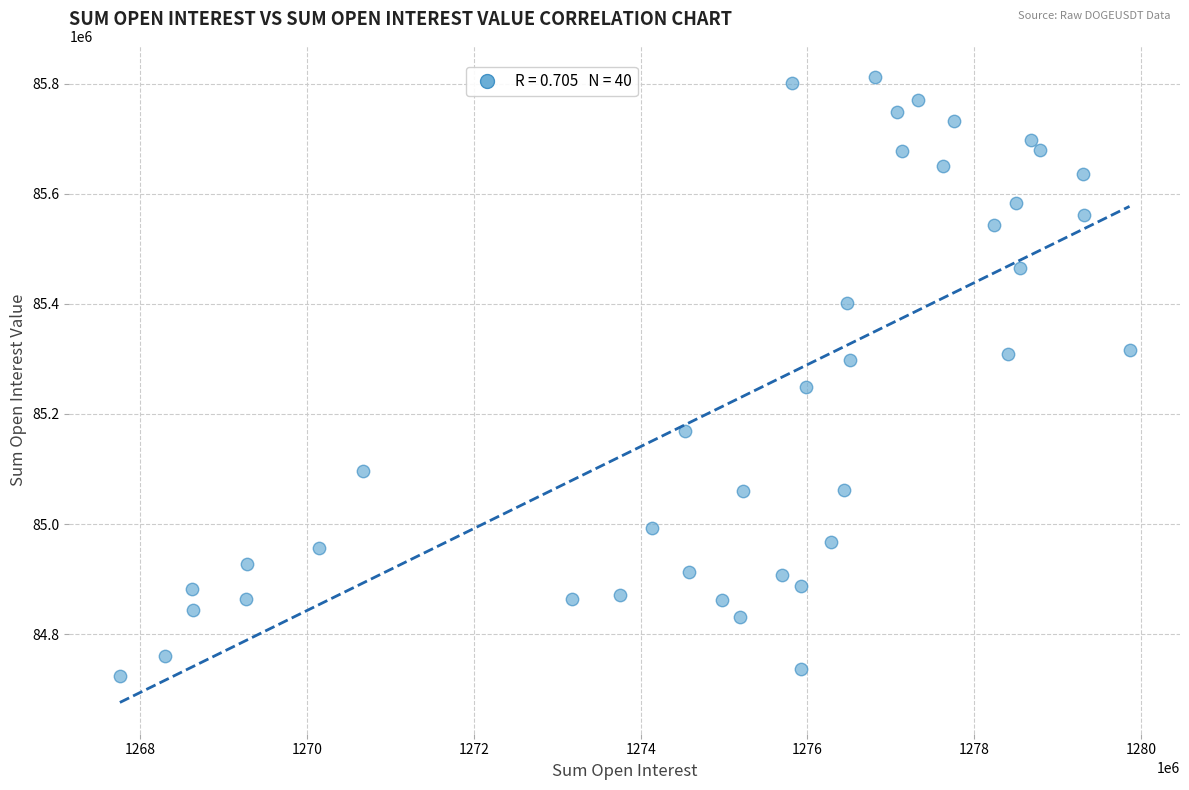

What is the range of X values (max minus min)?

12109971.0